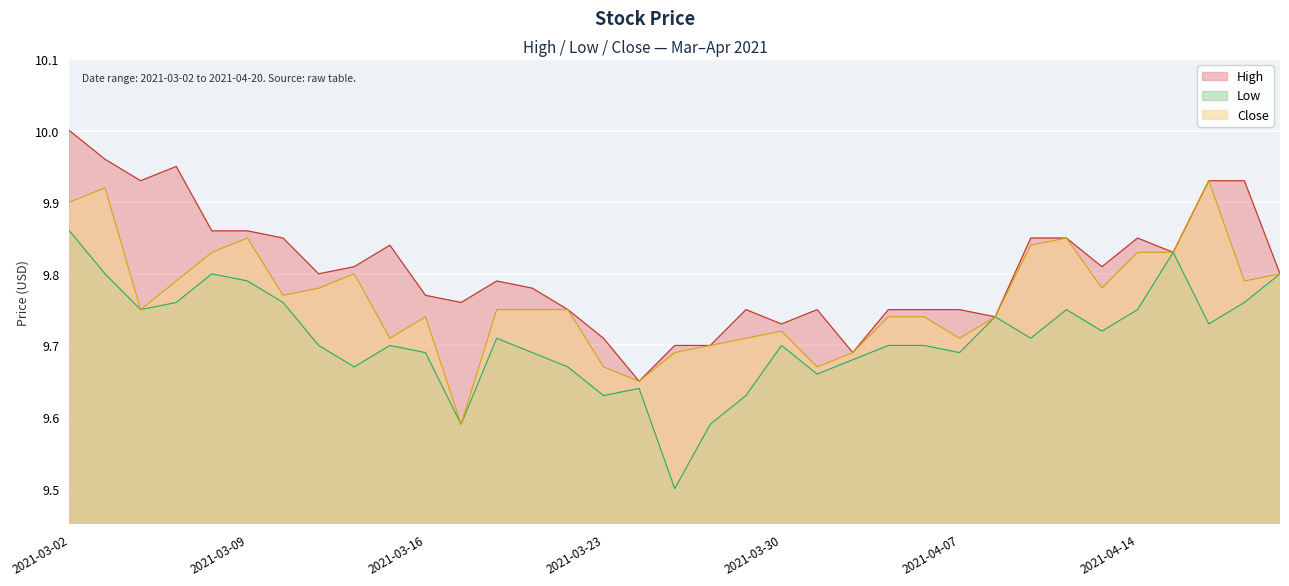

What is the label of the 5th point from the right?

2021-04-14